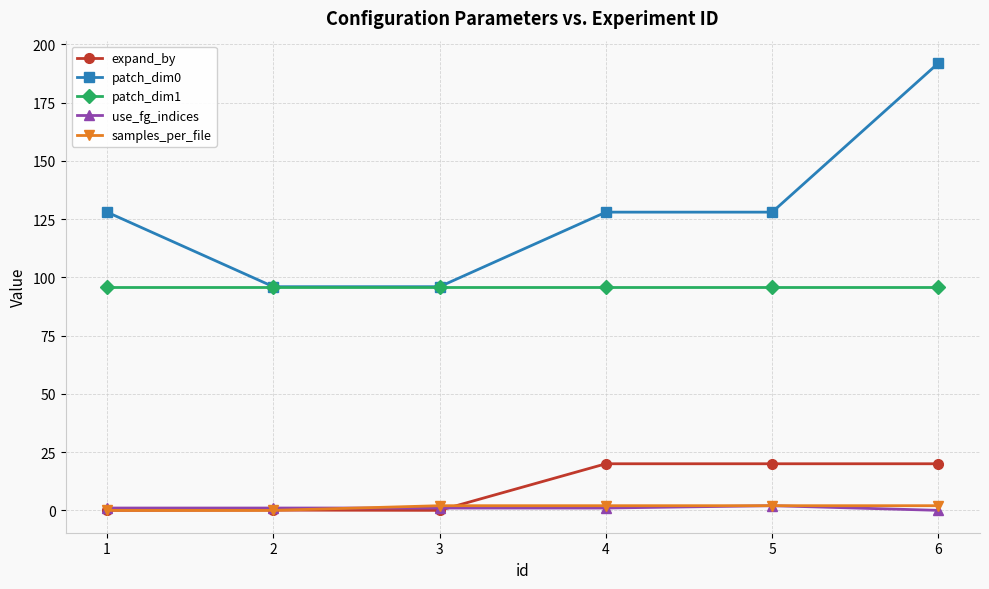

True or false: patch_dim1 has a value of 26.1 at 3.

False